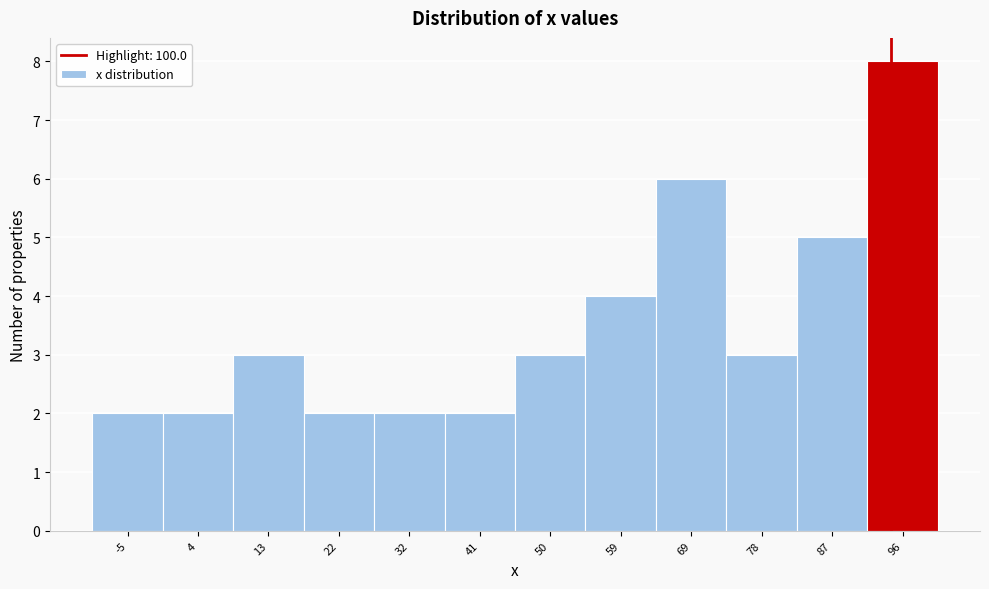

Reading right to left, list all the values displayed in this chart.

96=8	87=5	78=3	69=6	59=4	50=3	41=2	32=2	22=2	13=3	4=2	-5=2